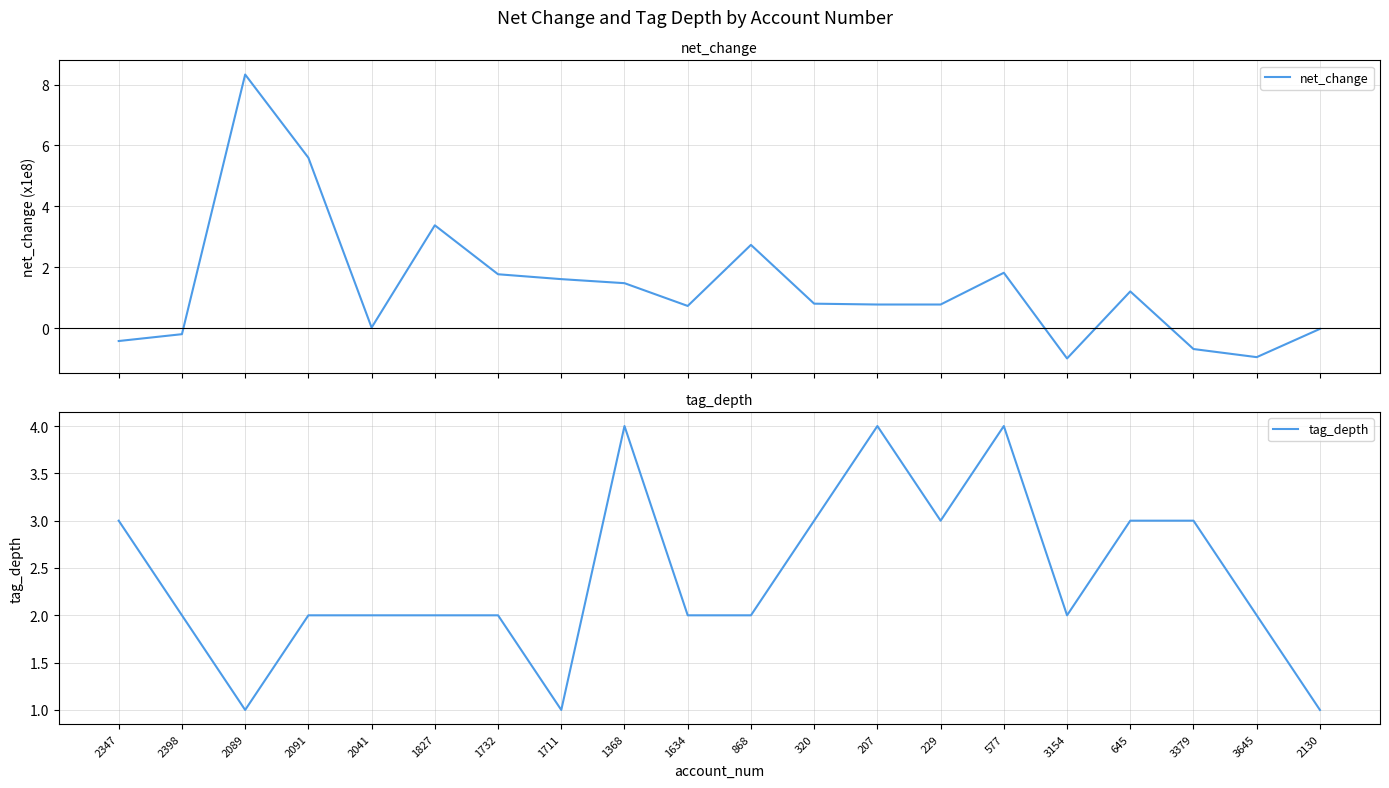

How many data points in tag_depth are less than 2?

3